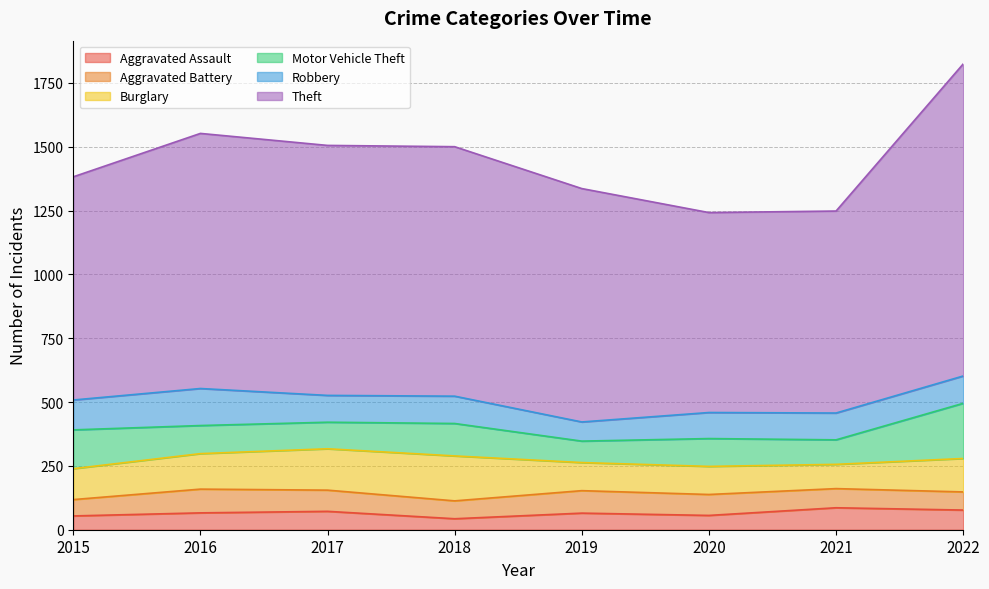

Between 2022 and 2015, which is larger?

2022